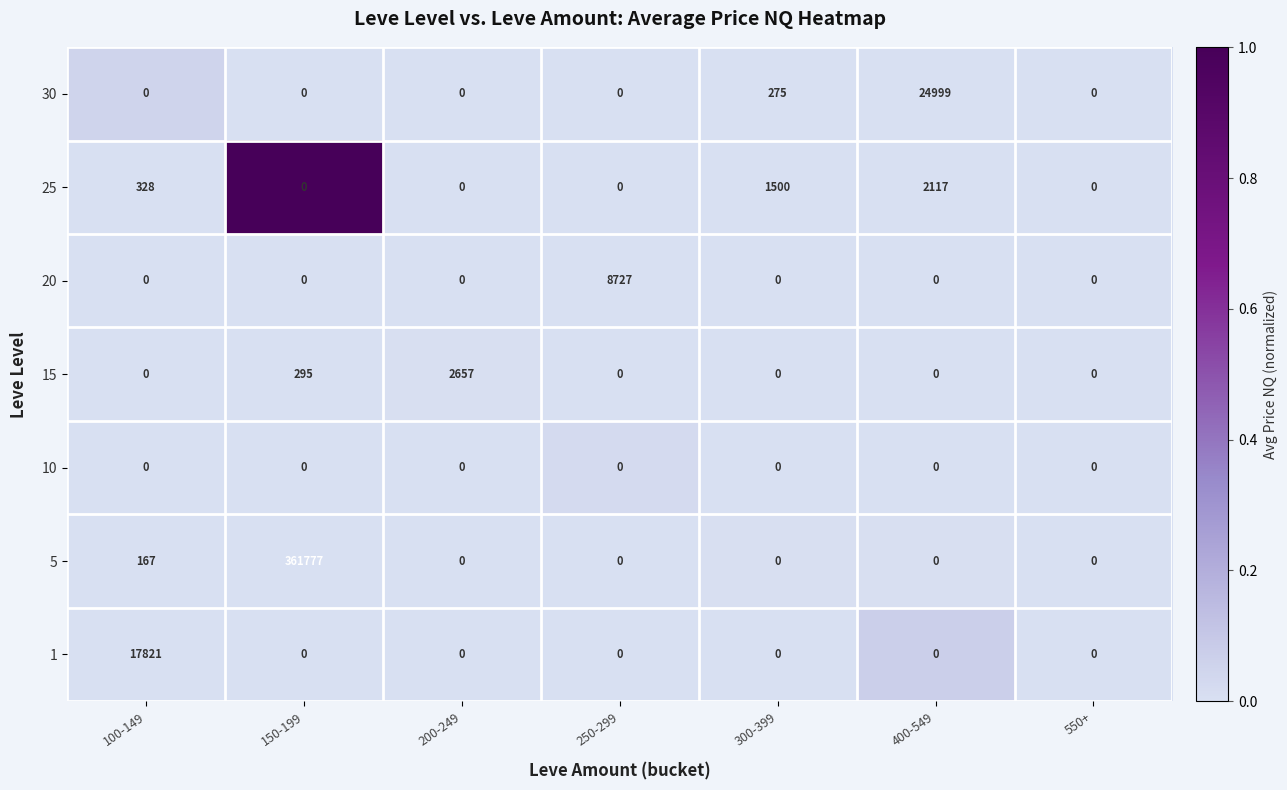

The value of 1 at 250-299 is 0. True or false?

True